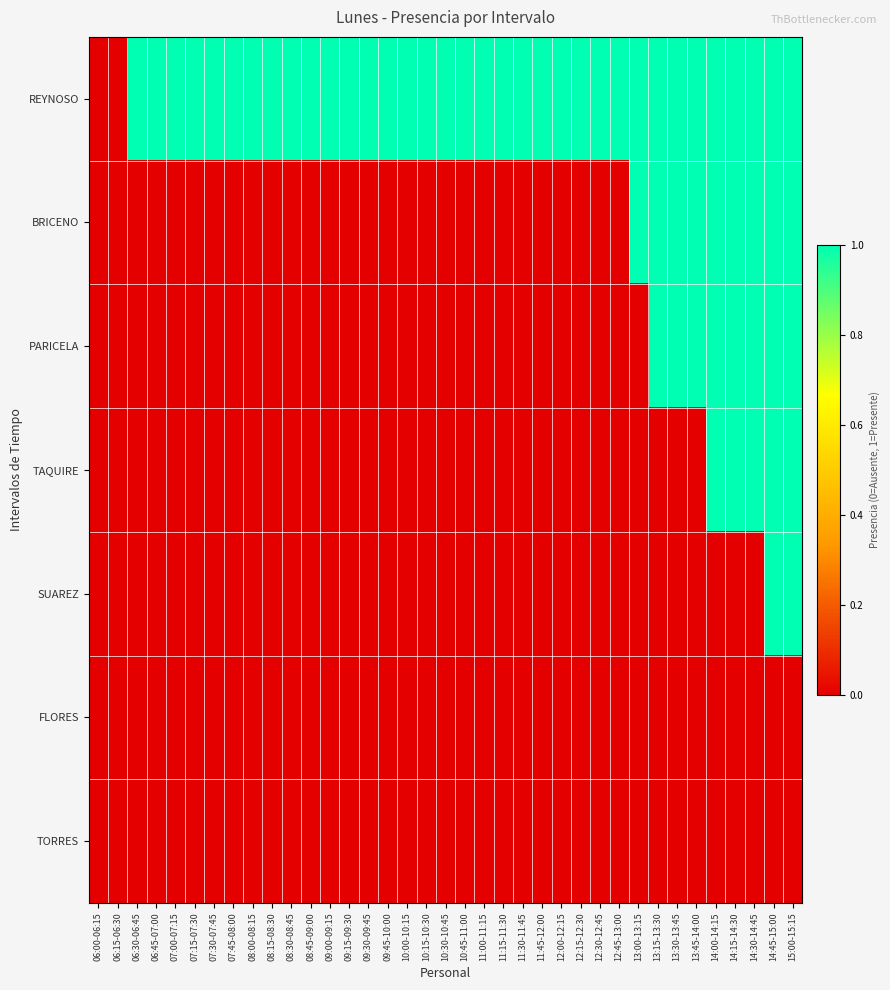

At how many categories does at least one series exceed 0?

35